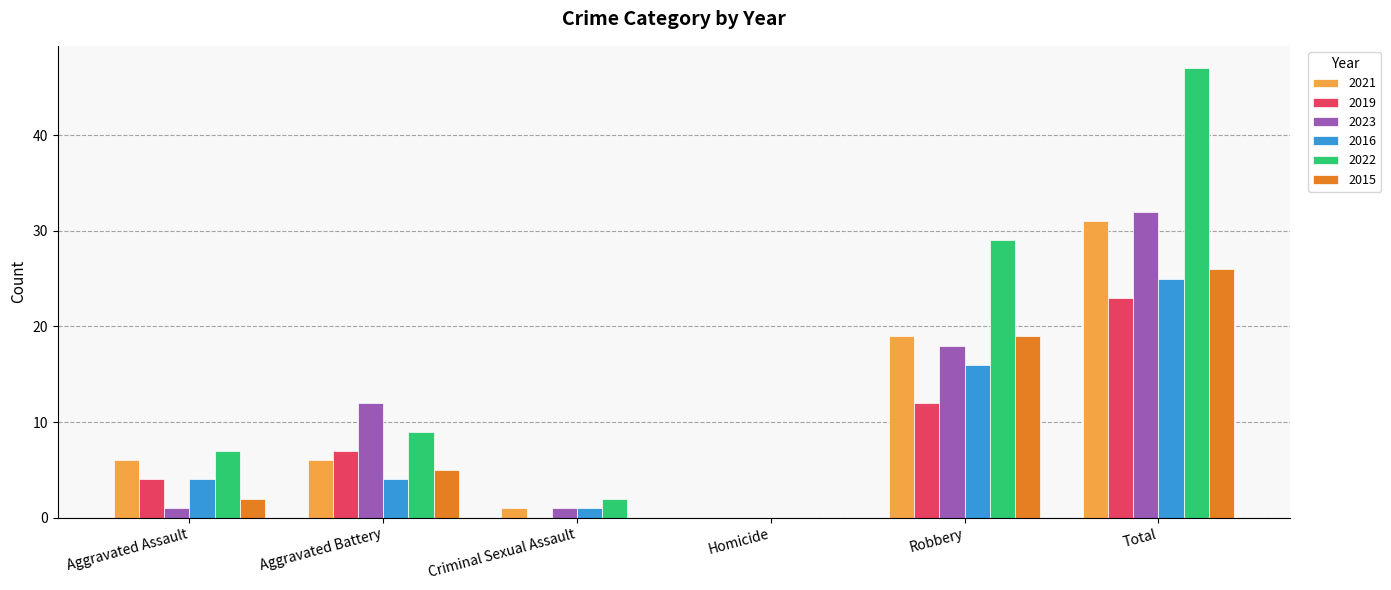

The 2015 series shows 5 at Aggravated Battery. True or false?

True